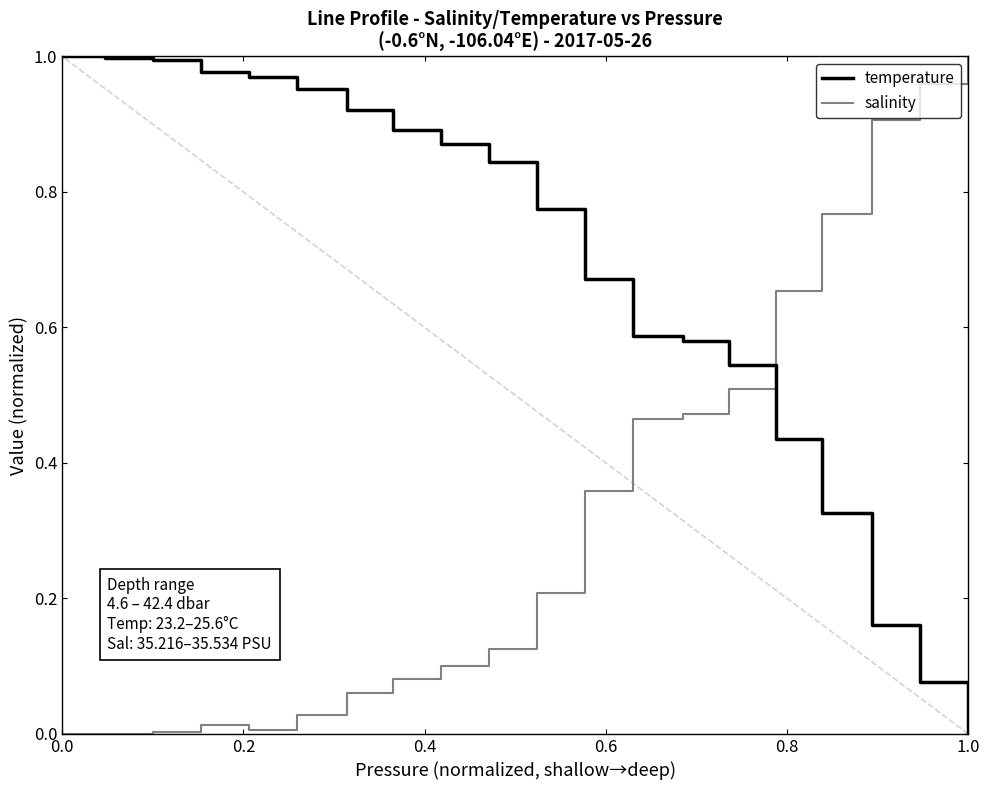

Which category has the highest value in the salinity series?

1.0